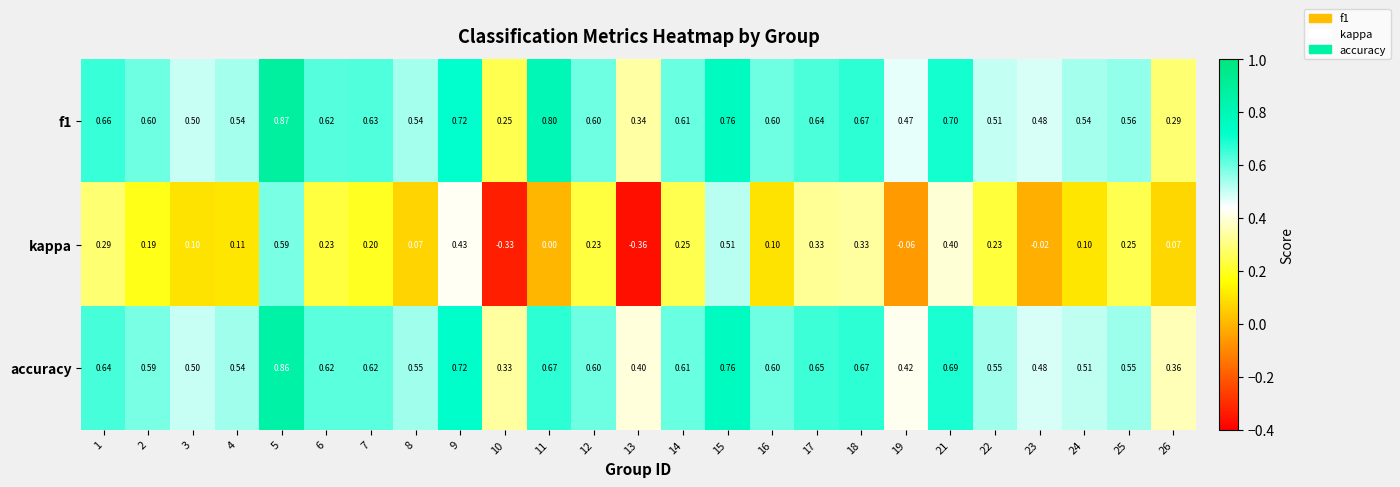

List the series in order of their peak value, highest first.

f1, accuracy, kappa